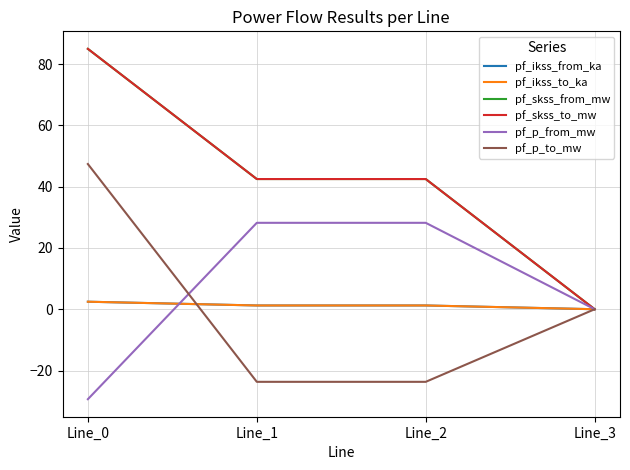

At which category is the sum across all series the highest?

Line_0